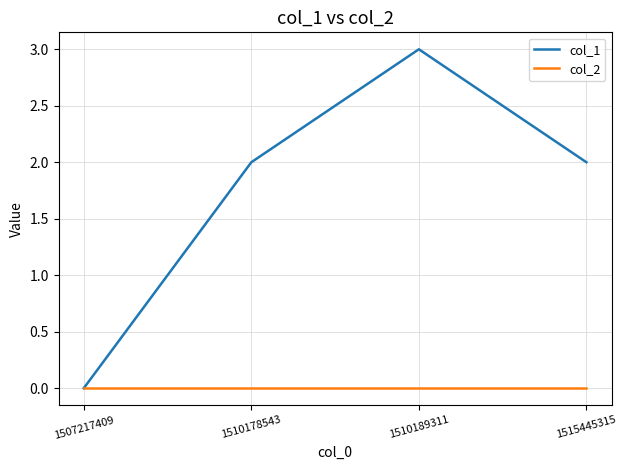

Count the number of data series in this chart.

2